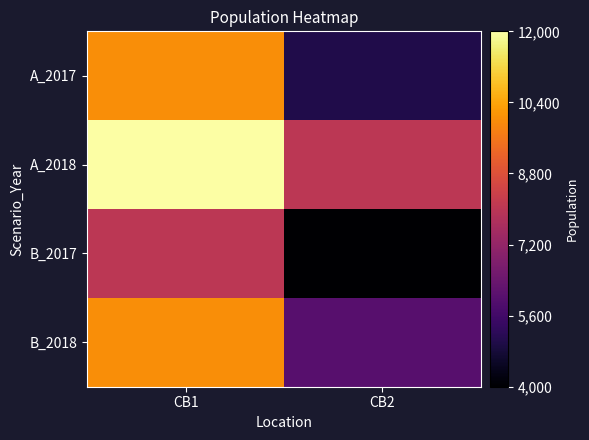

Count the number of data series in this chart.

4